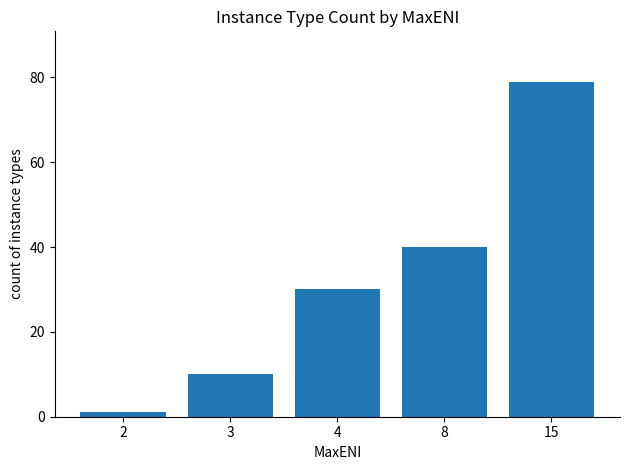

The chart shows a value of 40 at 8. True or false?

True